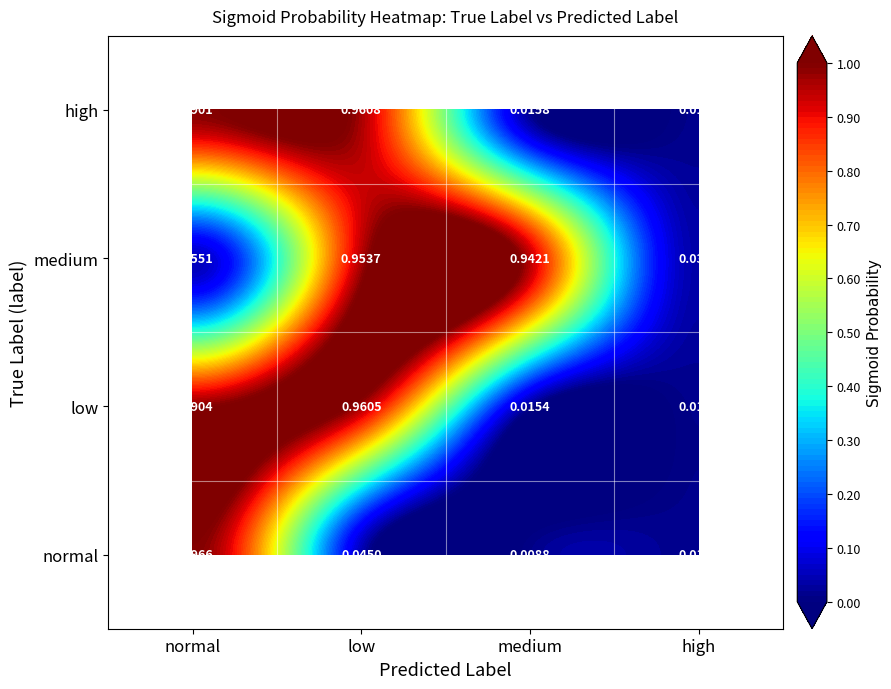

What is the difference between the second highest and minimum values?

1.0